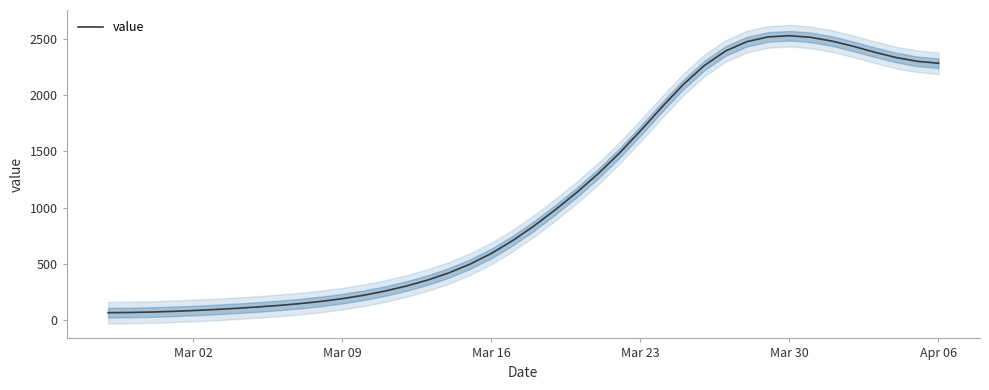

What is the minimum value for value?

65.2